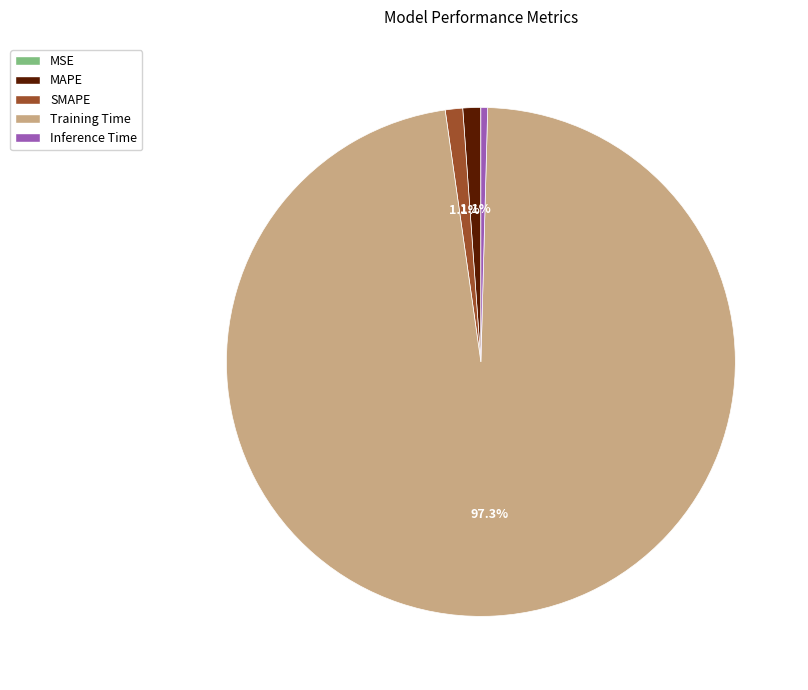

True or false: MAPE accounts for 1% of the total.

True